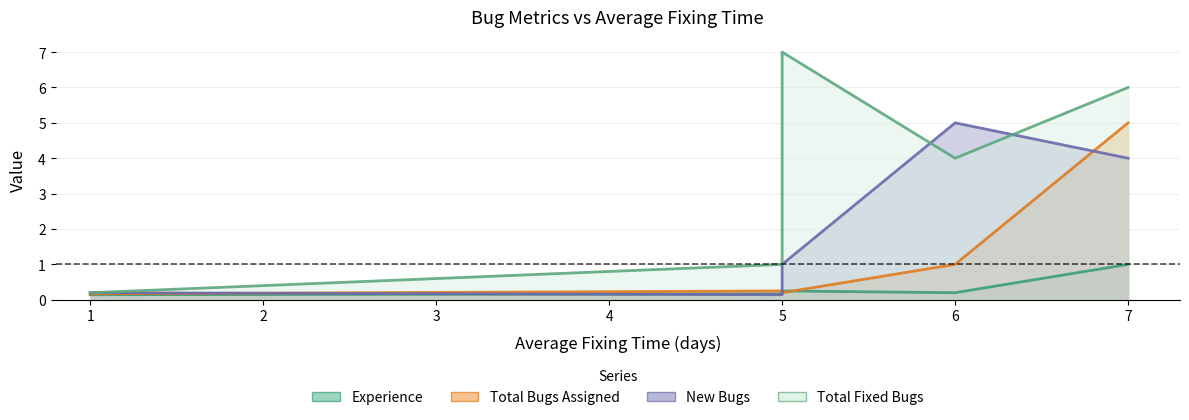

What is the value of the Total Bugs Assigned point at the 4th from the left?

0.2